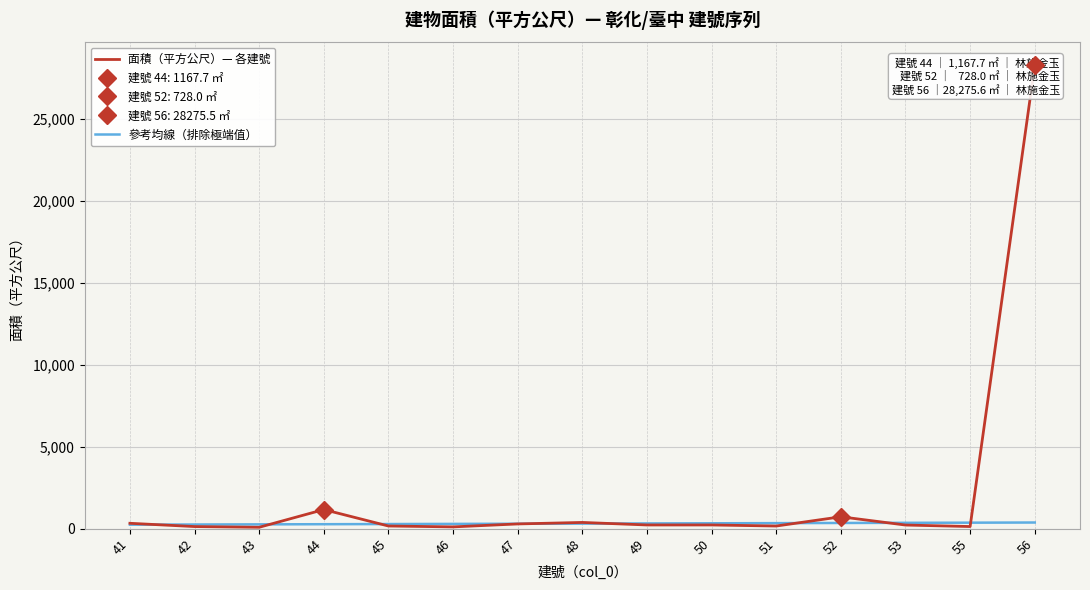

What is the smallest value displayed?

87.4